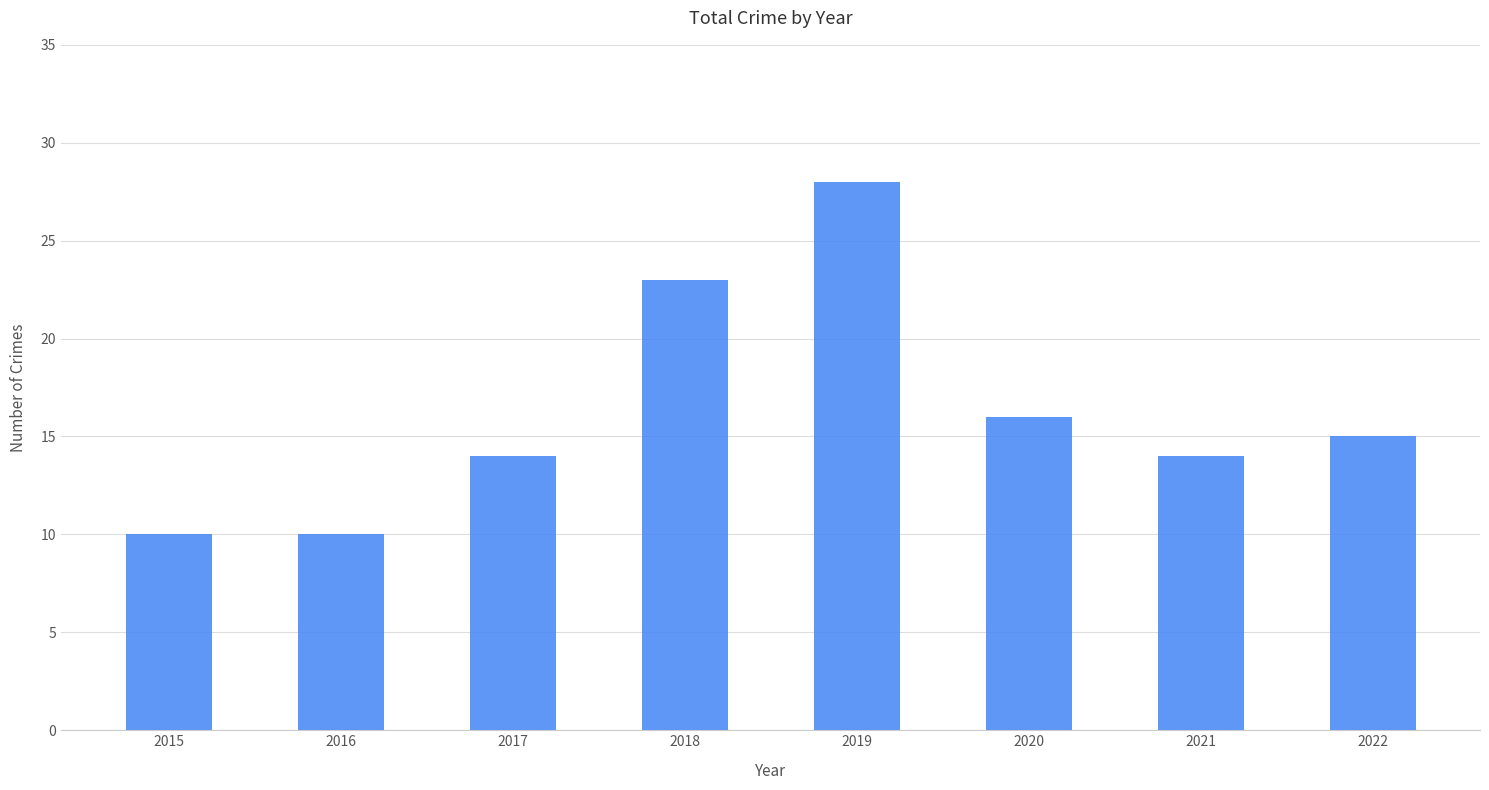

Where does the data first go above 15?

2018